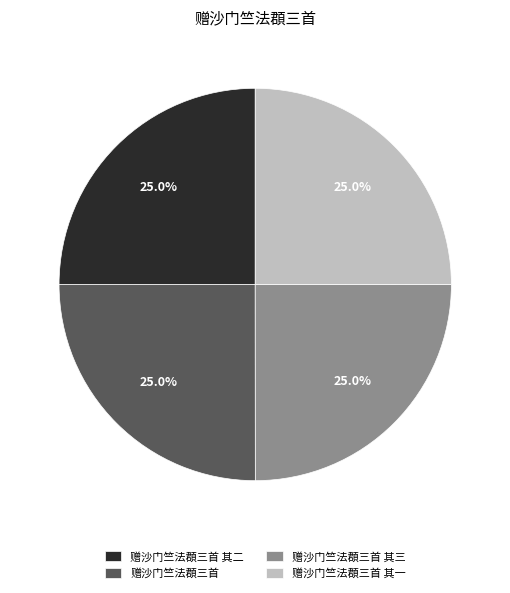

True or false: 赠沙门竺法頵三首 accounts for 25% of the total.

True